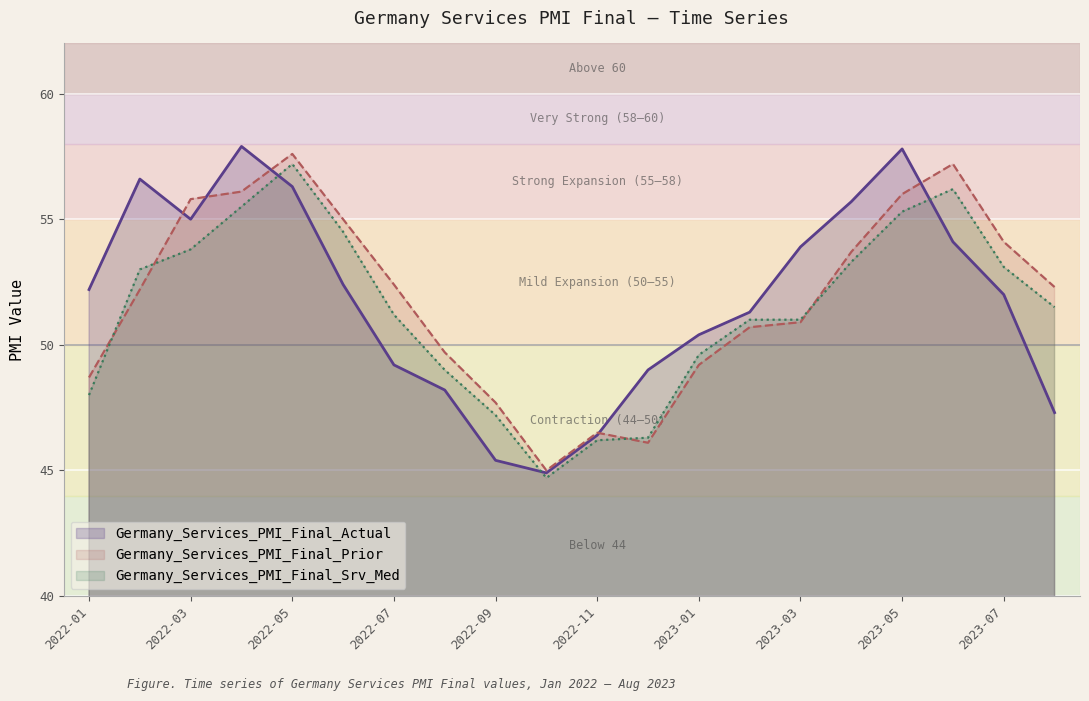

At 2022-03, list the series in order from smallest to largest.

Germany_Services_PMI_Final_Srv_Med, Germany_Services_PMI_Final_Actual, Germany_Services_PMI_Final_Prior